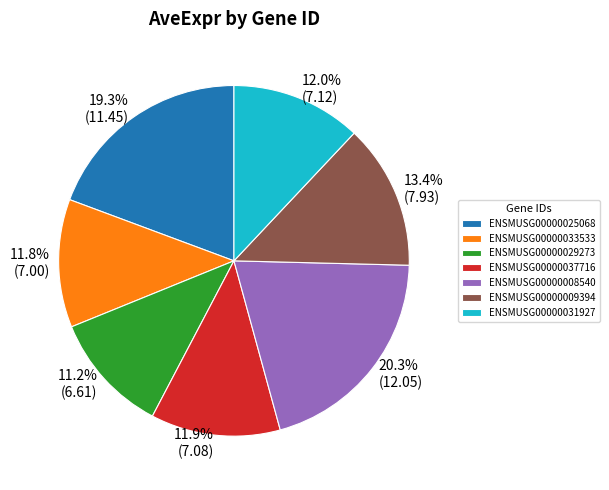

Which slice is the largest?

ENSMUSG00000008540